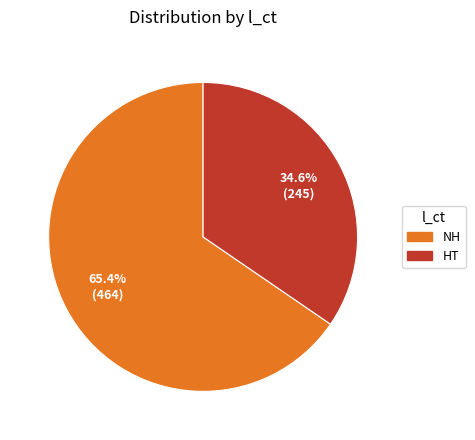

To the nearest percent, what is the difference between the largest and smallest slice percentages?

31%